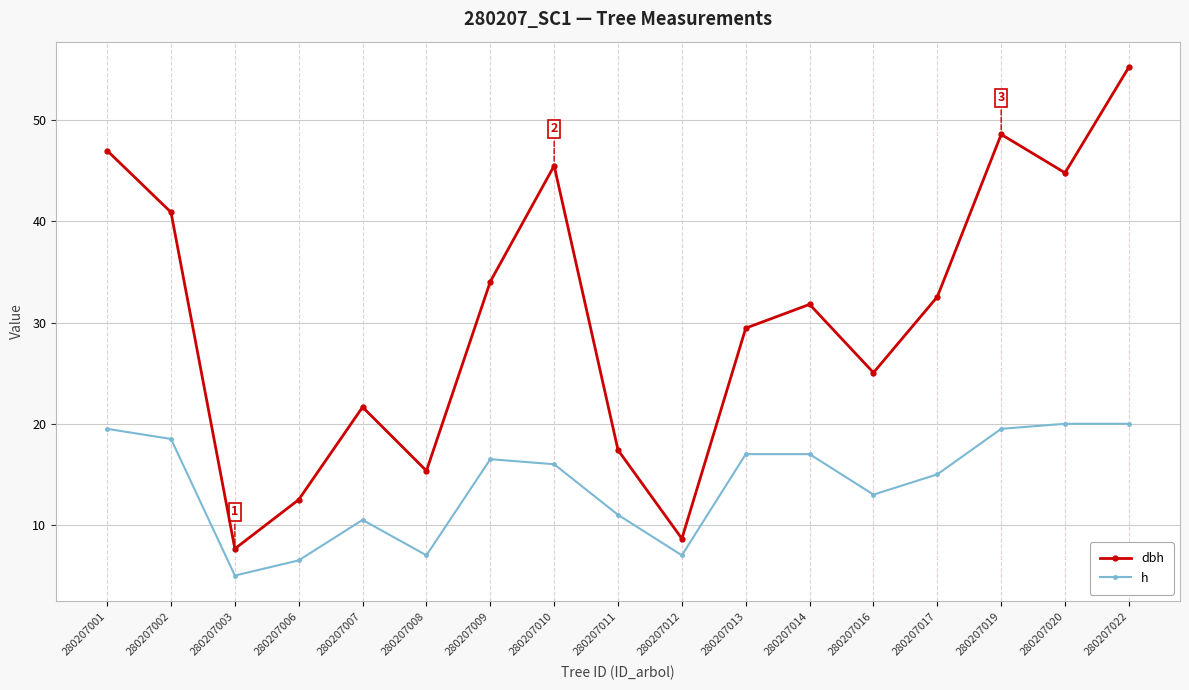

Does the chart have visible grid lines?

Yes